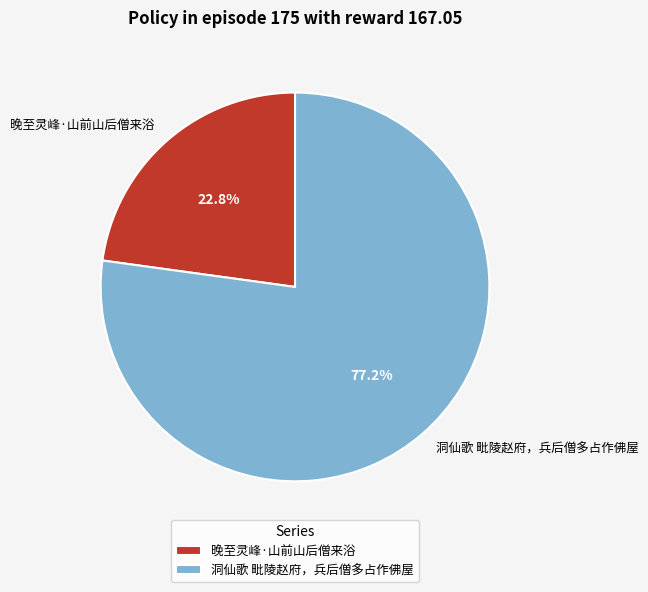

To the nearest percent, what is the difference between the largest and smallest slice percentages?

54%